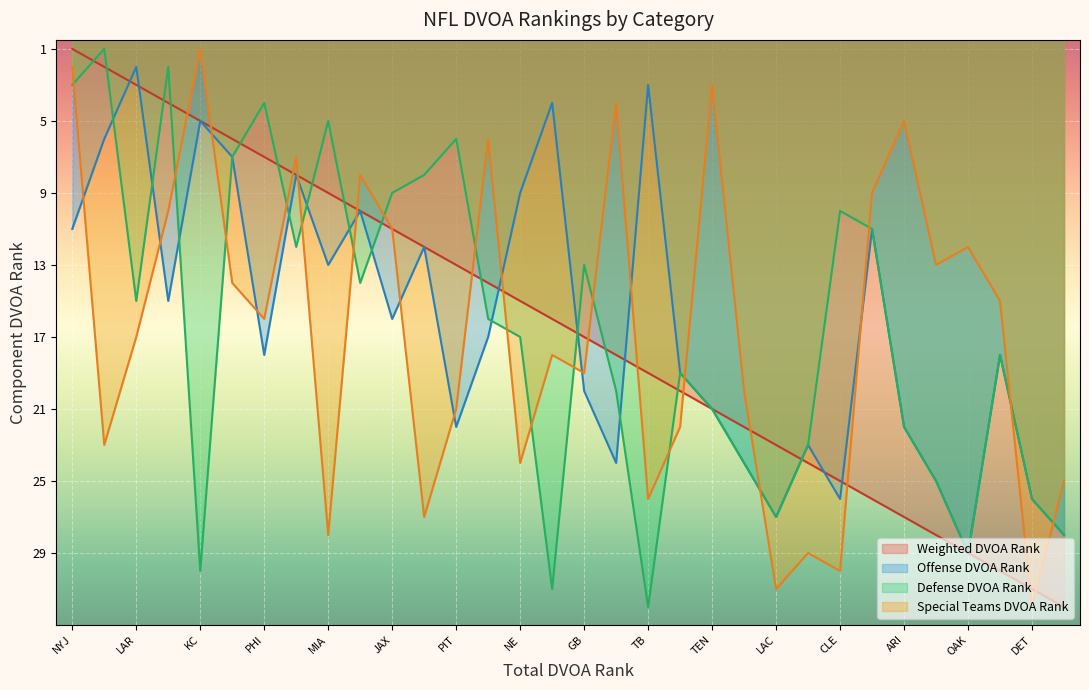

What are all the series names shown in the legend?

Weighted DVOA Rank, Offense DVOA Rank, Defense DVOA Rank, Special Teams DVOA Rank